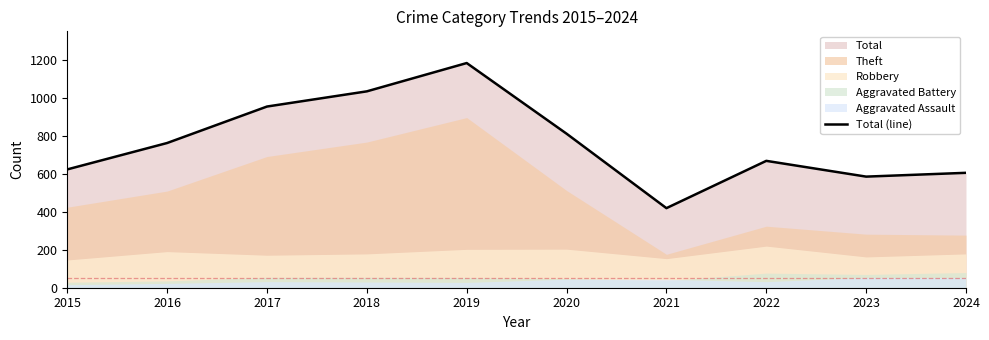

At which category does the data reach its first local peak?

2019